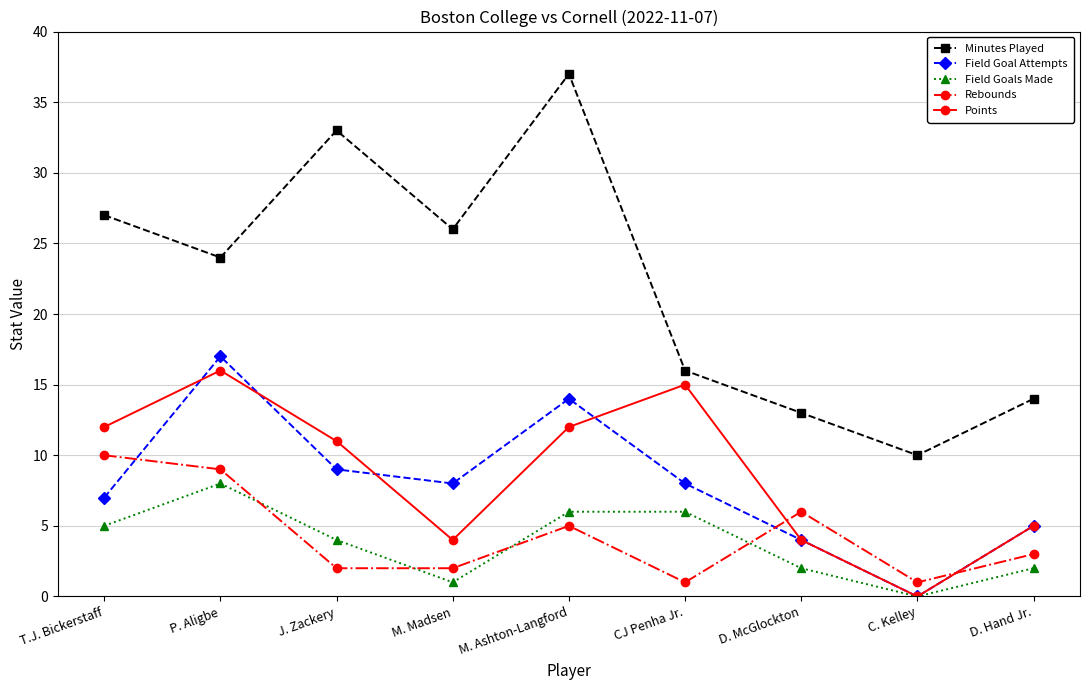

Reading left to right, extract all data points from this chart.

Minutes Played: T.J. Bickerstaff=27	P. Aligbe=24	J. Zackery=33	M. Madsen=26	M. Ashton-Langford=37	CJ Penha Jr.=16	D. McGlockton=13	C. Kelley=10	D. Hand Jr.=14
Field Goal Attempts: T.J. Bickerstaff=7	P. Aligbe=17	J. Zackery=9	M. Madsen=8	M. Ashton-Langford=14	CJ Penha Jr.=8	D. McGlockton=4	C. Kelley=0	D. Hand Jr.=5
Field Goals Made: T.J. Bickerstaff=5	P. Aligbe=8	J. Zackery=4	M. Madsen=1	M. Ashton-Langford=6	CJ Penha Jr.=6	D. McGlockton=2	C. Kelley=0	D. Hand Jr.=2
Rebounds: T.J. Bickerstaff=10	P. Aligbe=9	J. Zackery=2	M. Madsen=2	M. Ashton-Langford=5	CJ Penha Jr.=1	D. McGlockton=6	C. Kelley=1	D. Hand Jr.=3
Points: T.J. Bickerstaff=12	P. Aligbe=16	J. Zackery=11	M. Madsen=4	M. Ashton-Langford=12	CJ Penha Jr.=15	D. McGlockton=4	C. Kelley=0	D. Hand Jr.=5